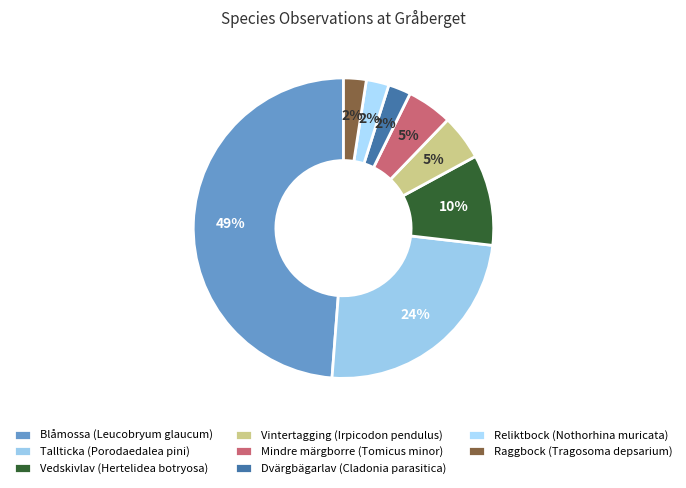

Is Tallticka (Porodaedalea pini) the majority of the pie?

No